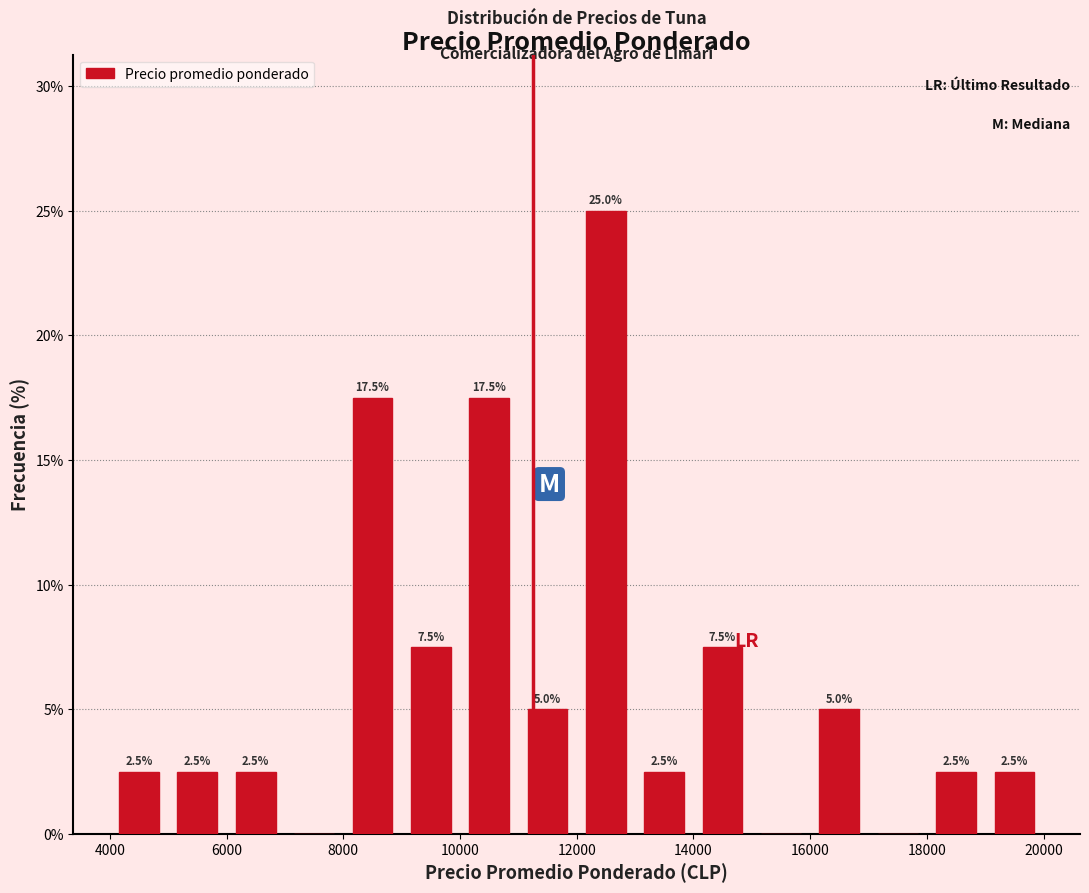

Over which range of the x-axis is the bar tallest?

12000 to 13000